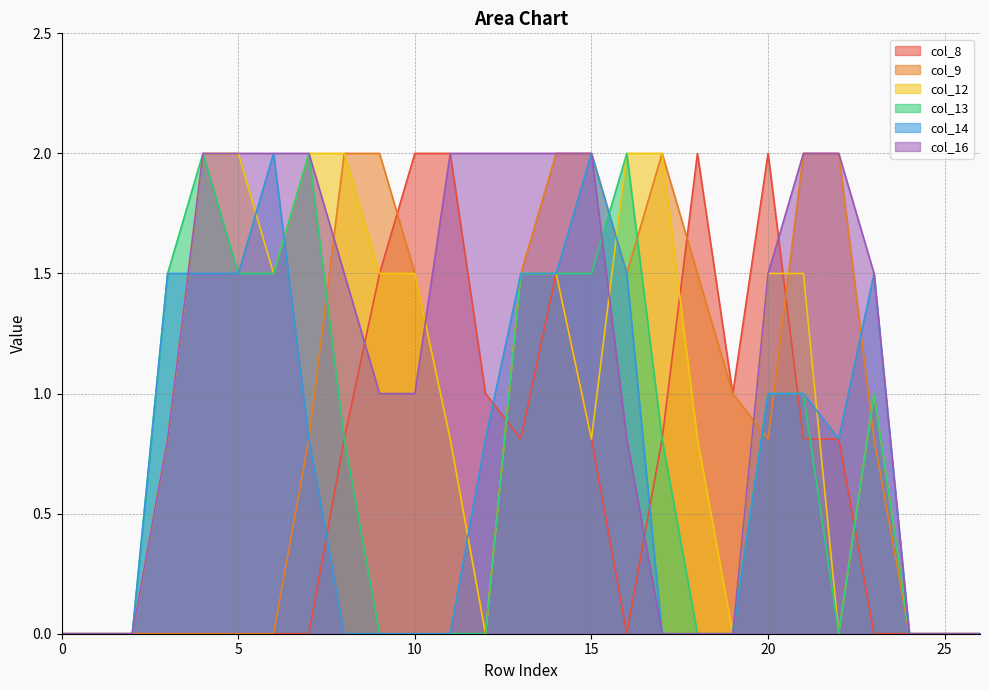

Is it true that col_9 equals 0.0 at 26?

True